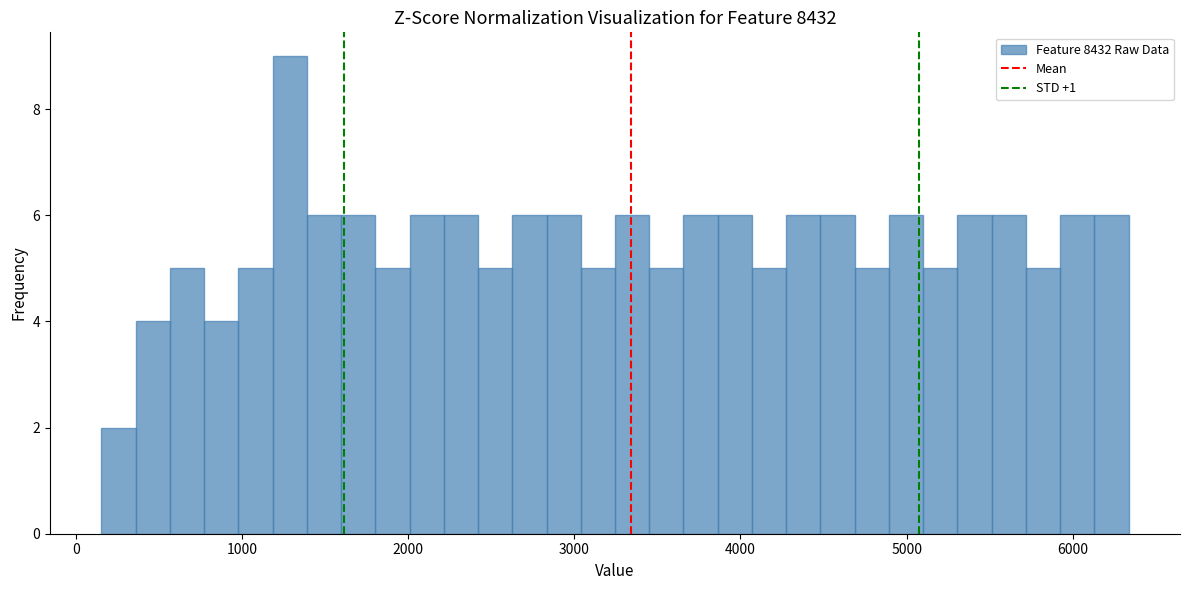

Read against the x-axis, roughly where is the centre of the tallest bar?

1300